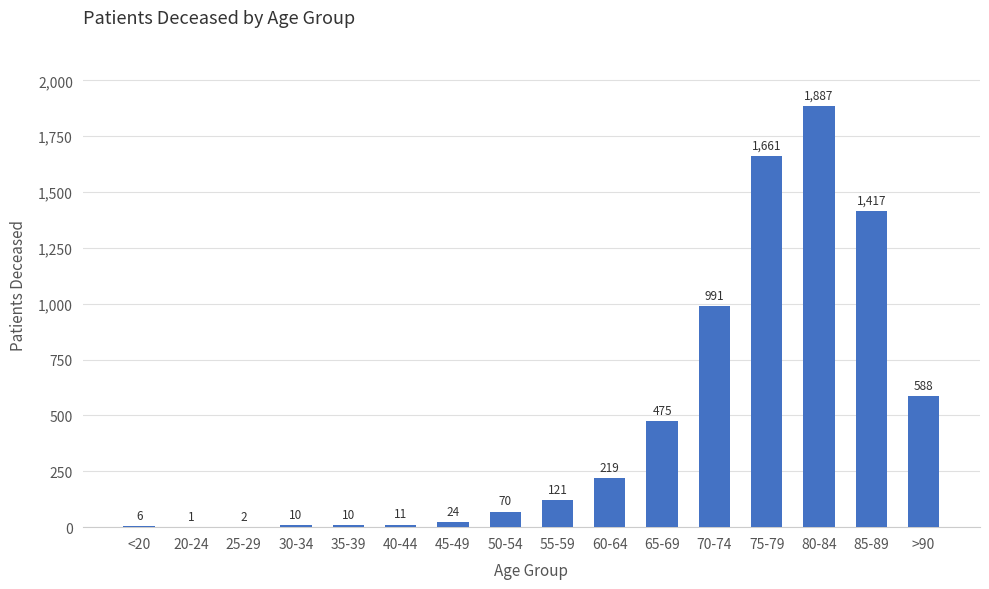

At which category does the chart reach its peak across all series?

80-84